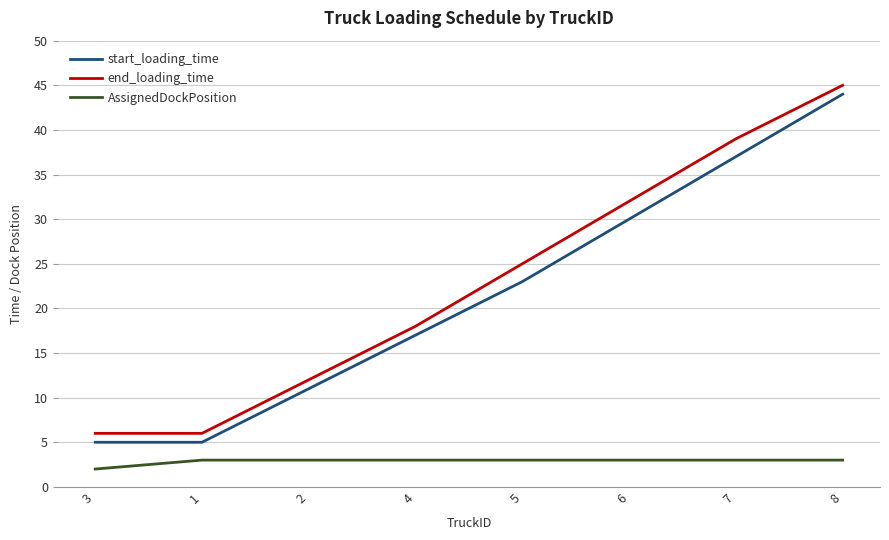

Count the start_loading_time values in the range 11 to 37.

5